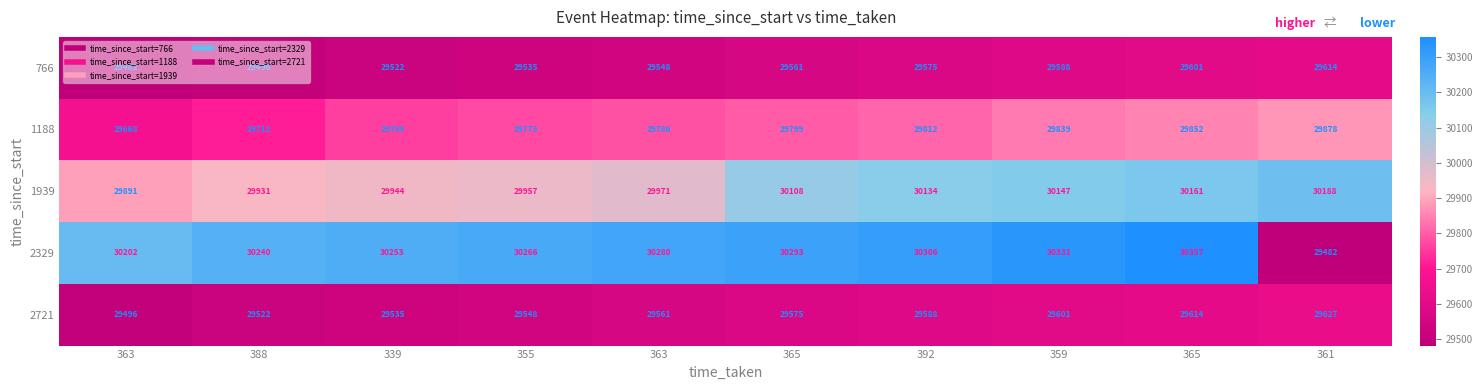

What is the total value across all series at 339?

149013